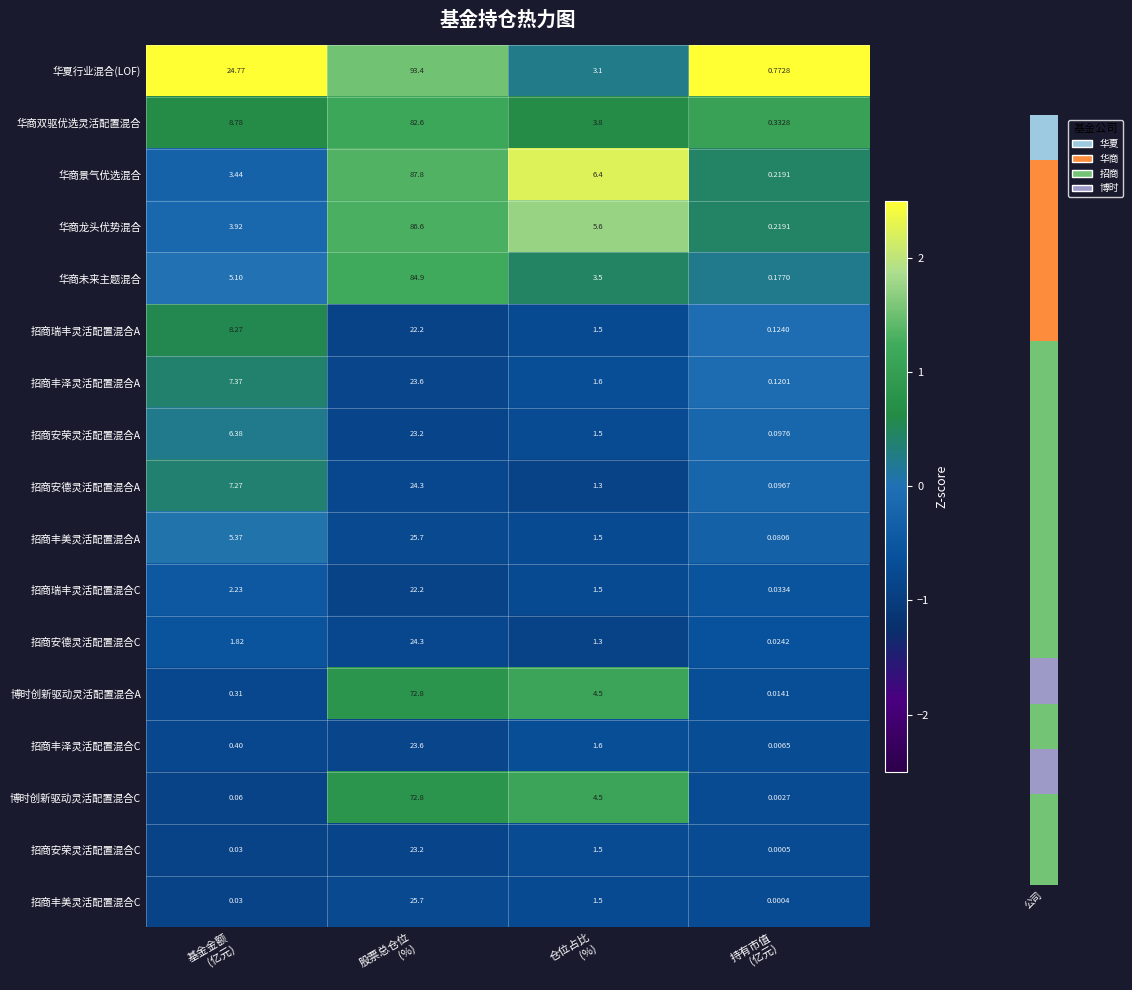

Which series has the widest spread of values?

华夏行业混合(LOF)